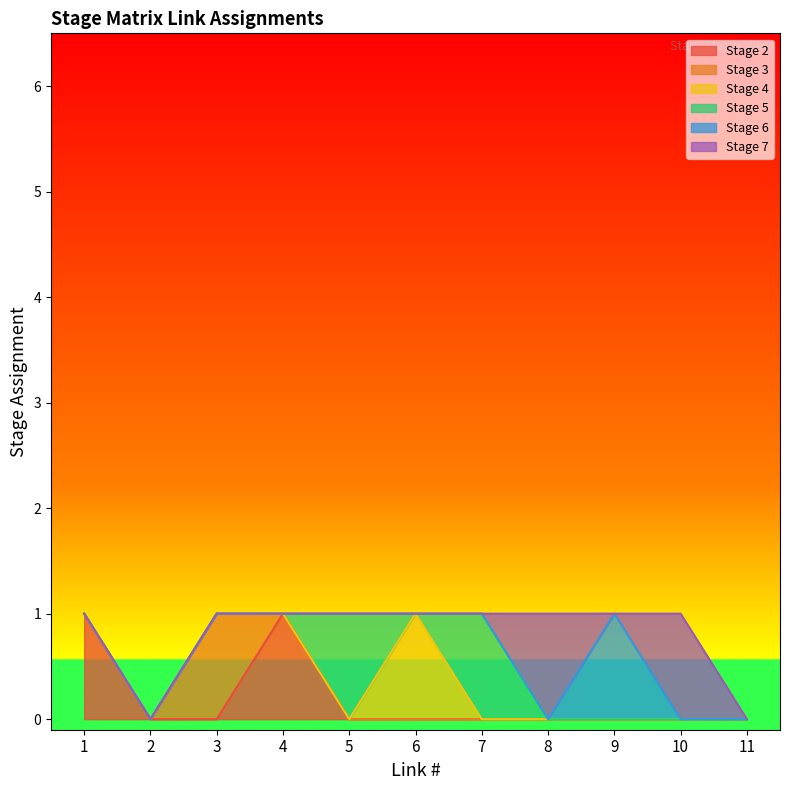

Which category has the lowest value across all series?

2